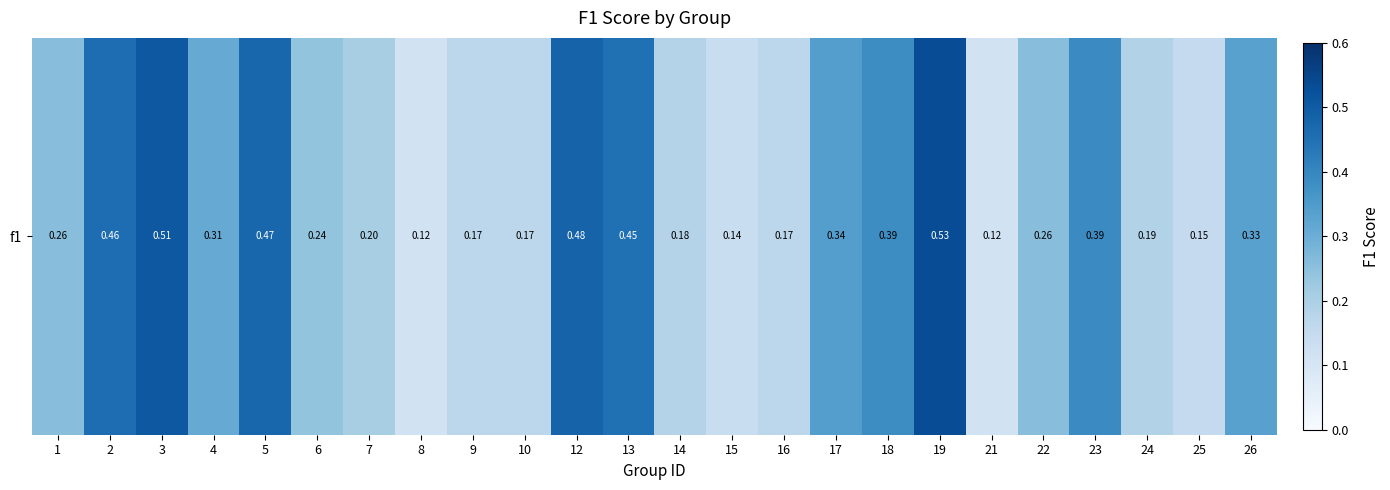

True or false: the data shows 0.4 at 23.

True